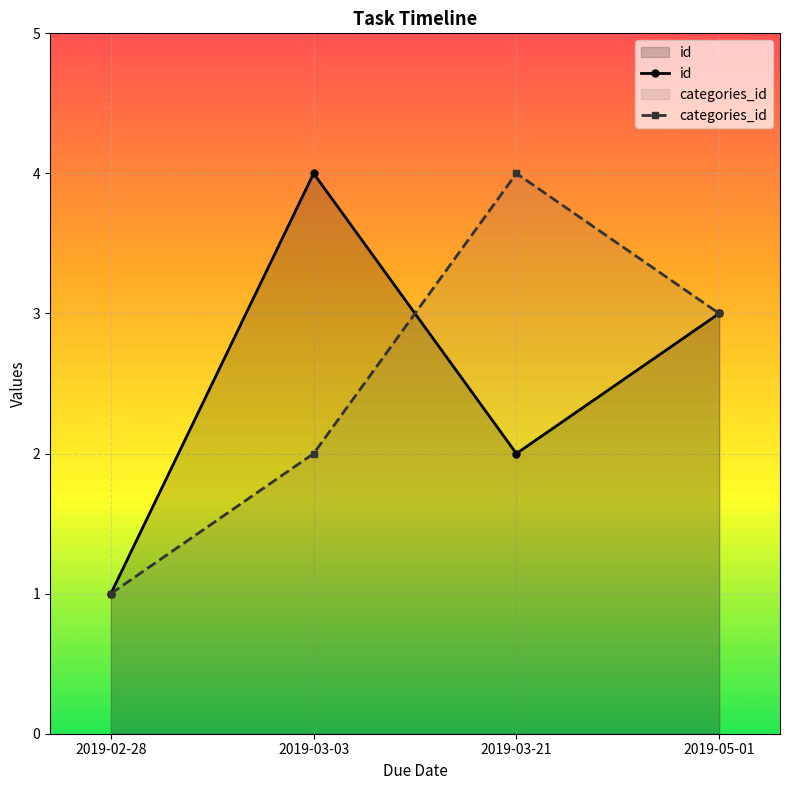

How many interior local valleys does the id series have?

1